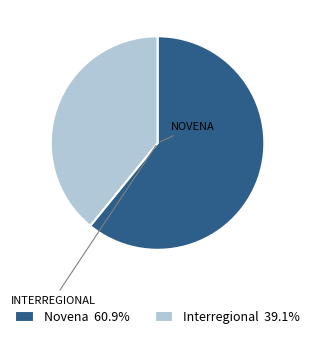

Approximately how many times larger is the value at Interregional 39.1% compared to Novena 60.9%?

0.6